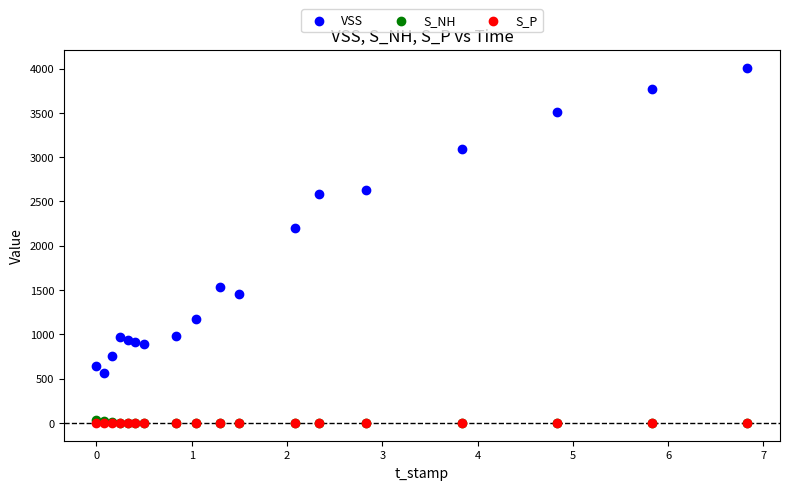

What are all the series names shown in the legend?

VSS, S_NH, S_P